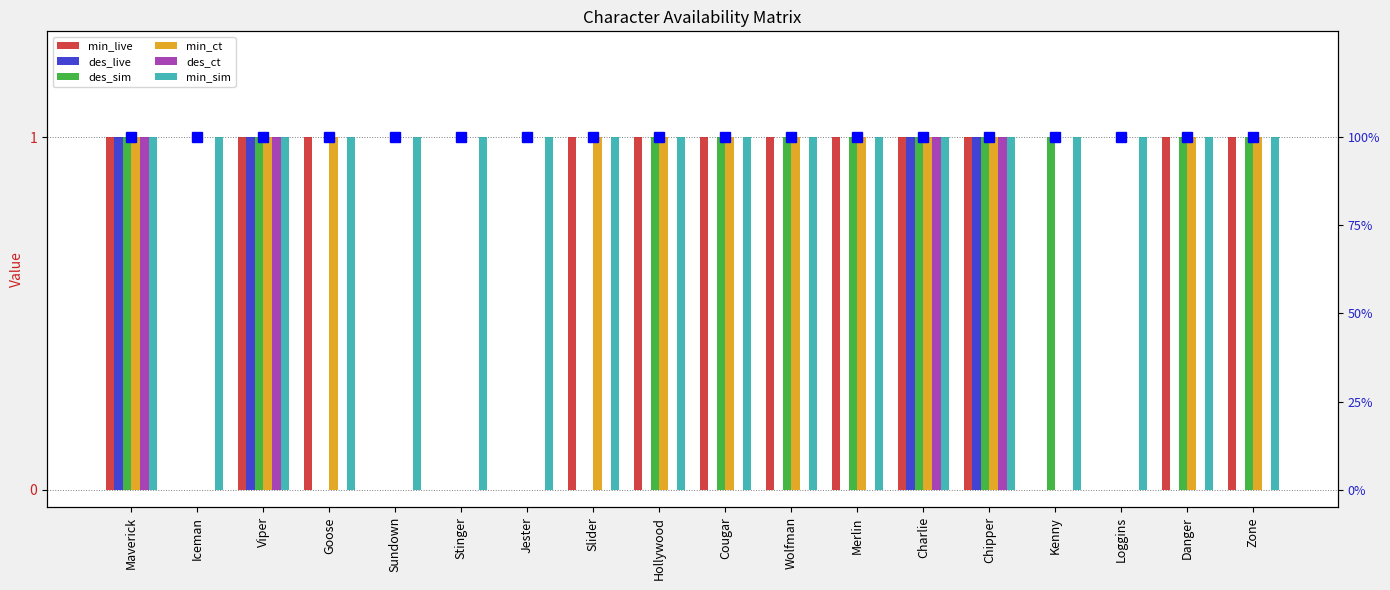

At which category does the chart reach its minimum across all series?

Iceman